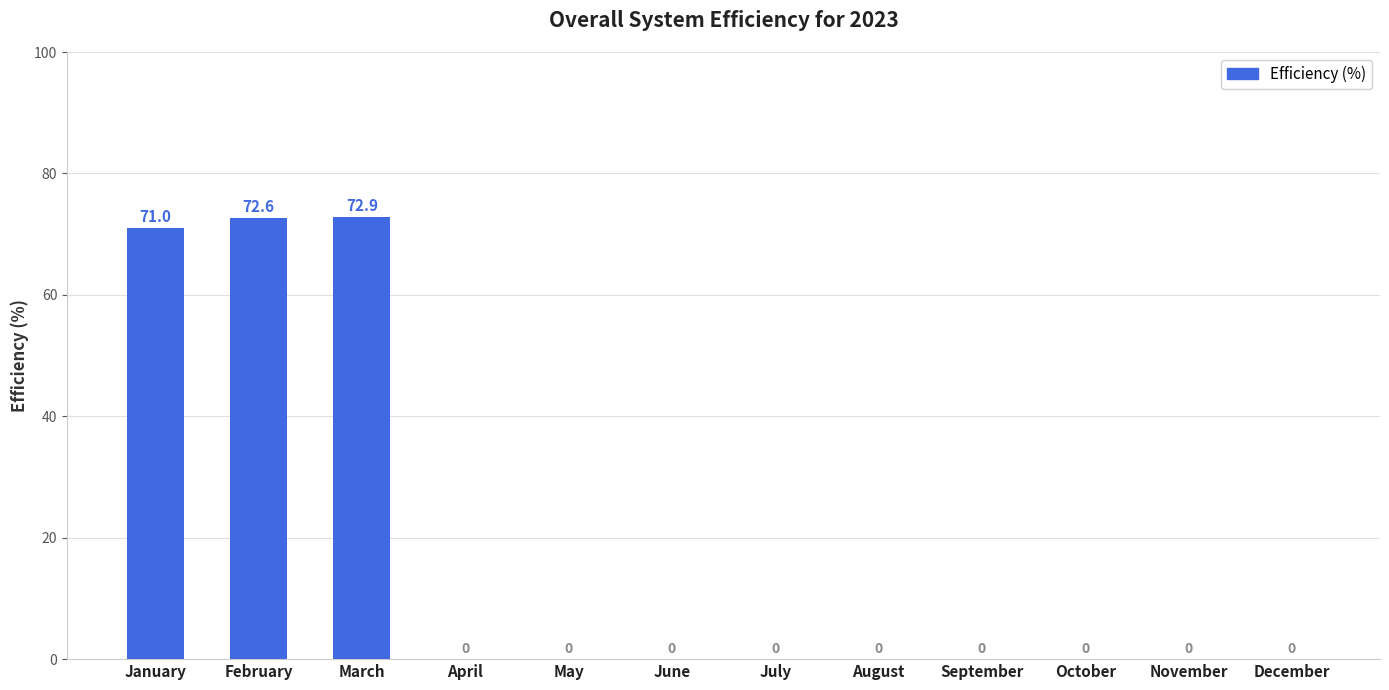

Count the number of values greater than 0.

3